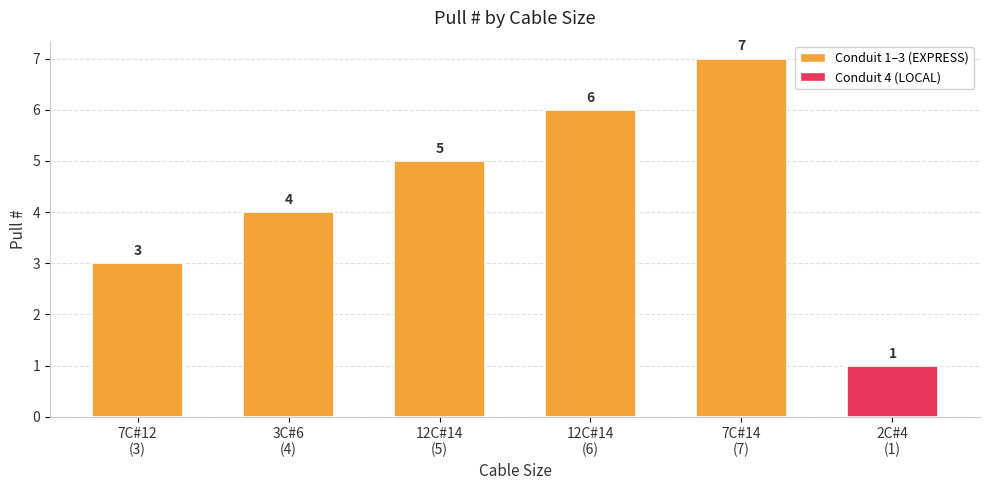

The value at 2C#4
(1) is 0. True or false?

False